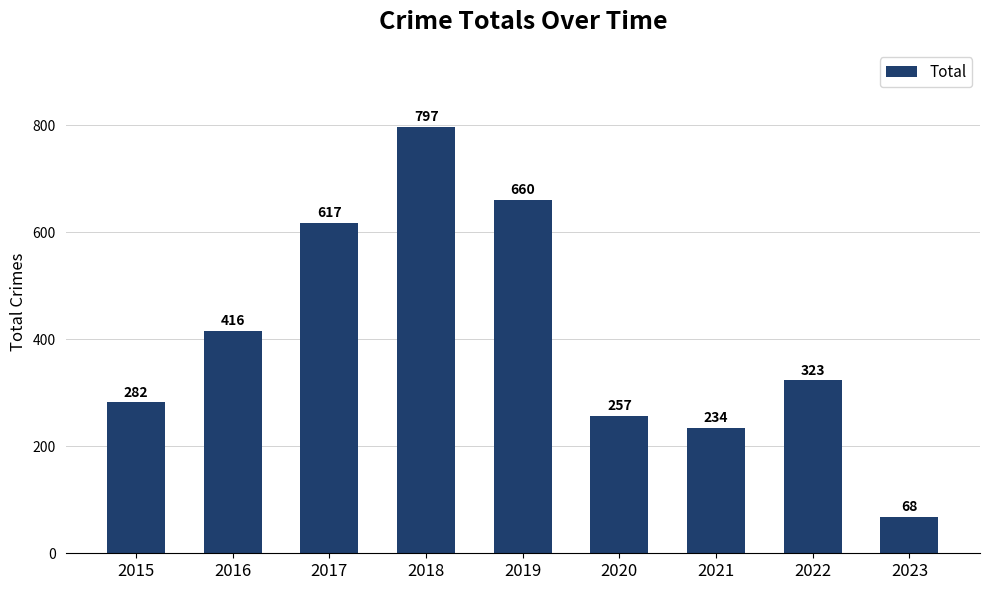

How many values are below 323?

4